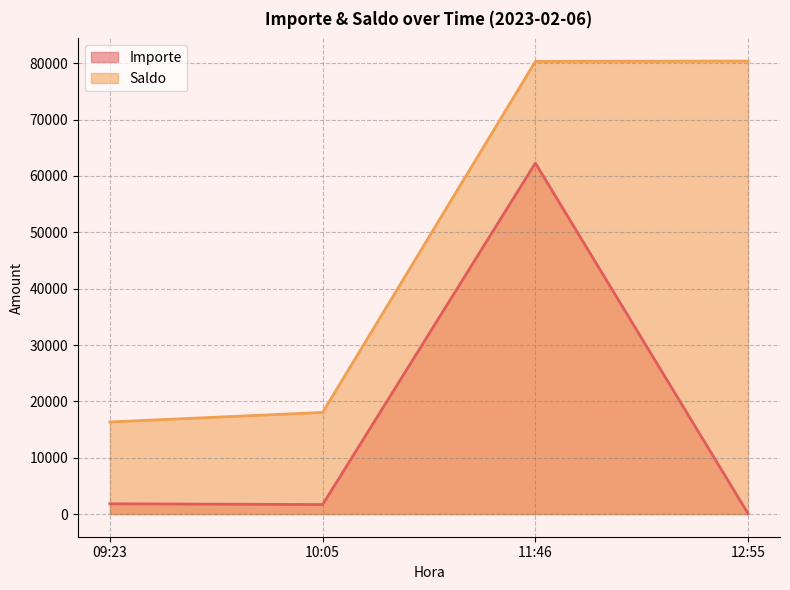

Which label corresponds to the smallest value in the chart?

12:55